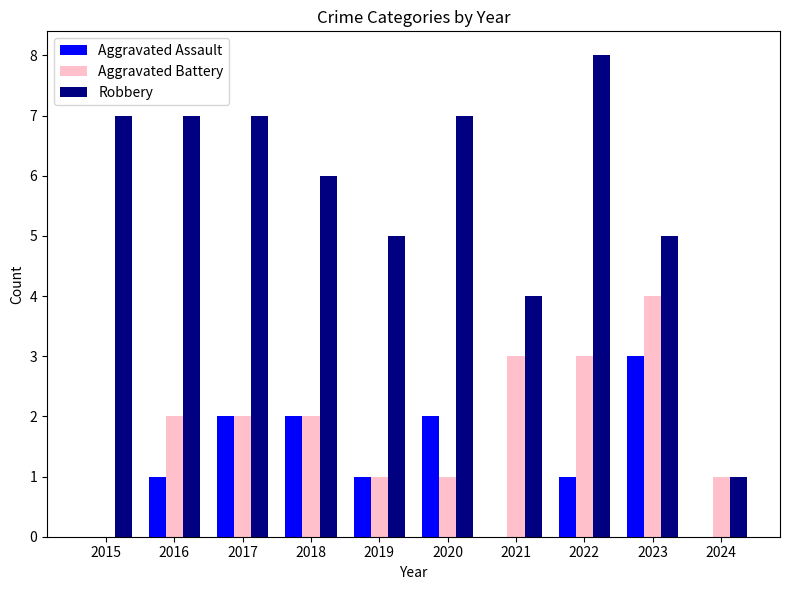

What is the highest value of the Robbery series?

8